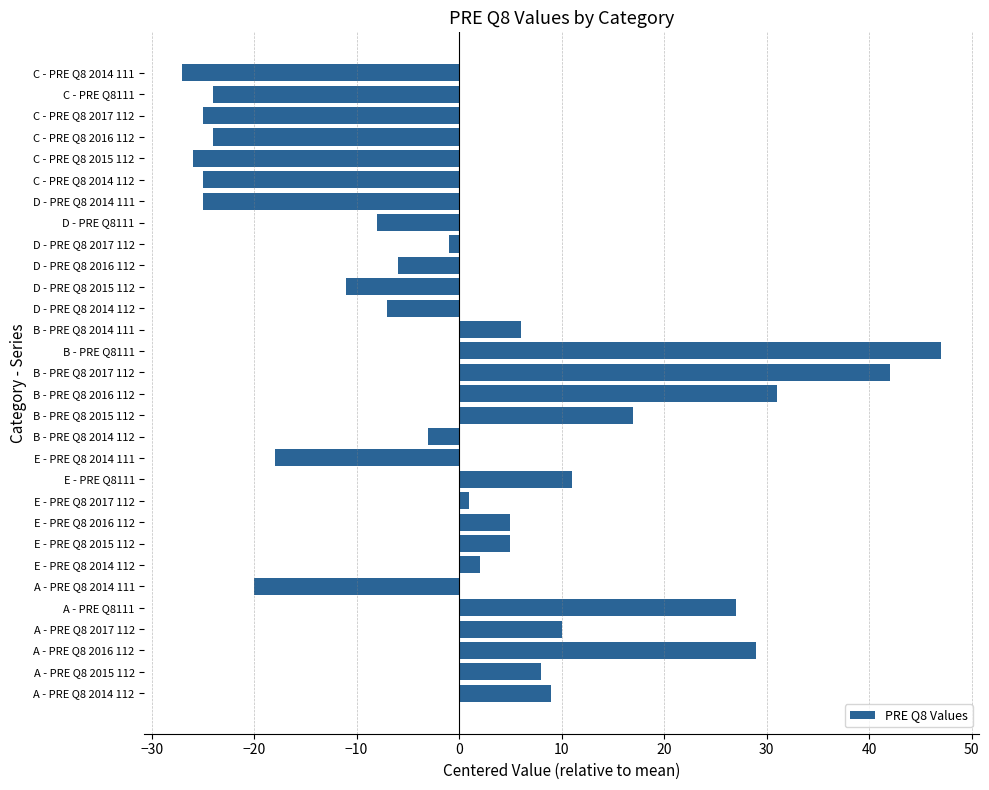

How many data points are less than 1?

15